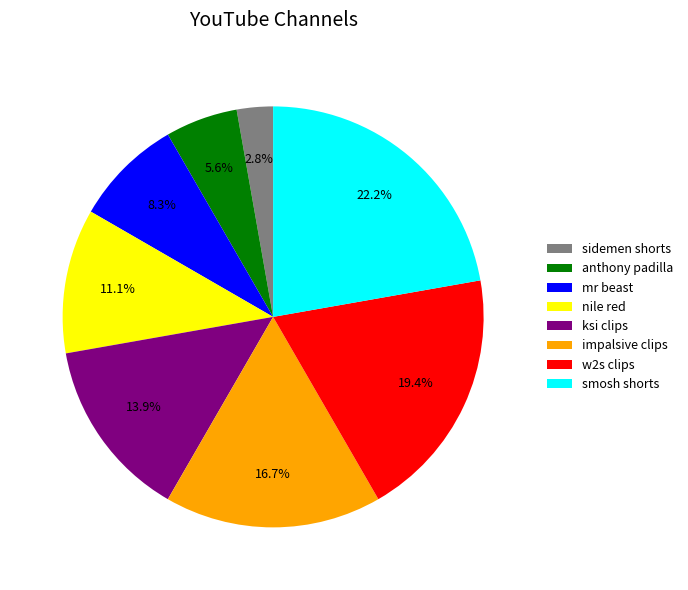

What percentage is NOT represented by nile red?

88.9%